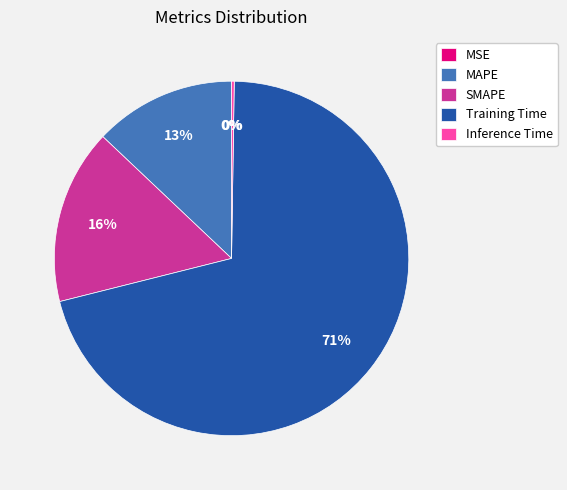

To the nearest percent, what is the difference between the largest and smallest slice percentages?

71%